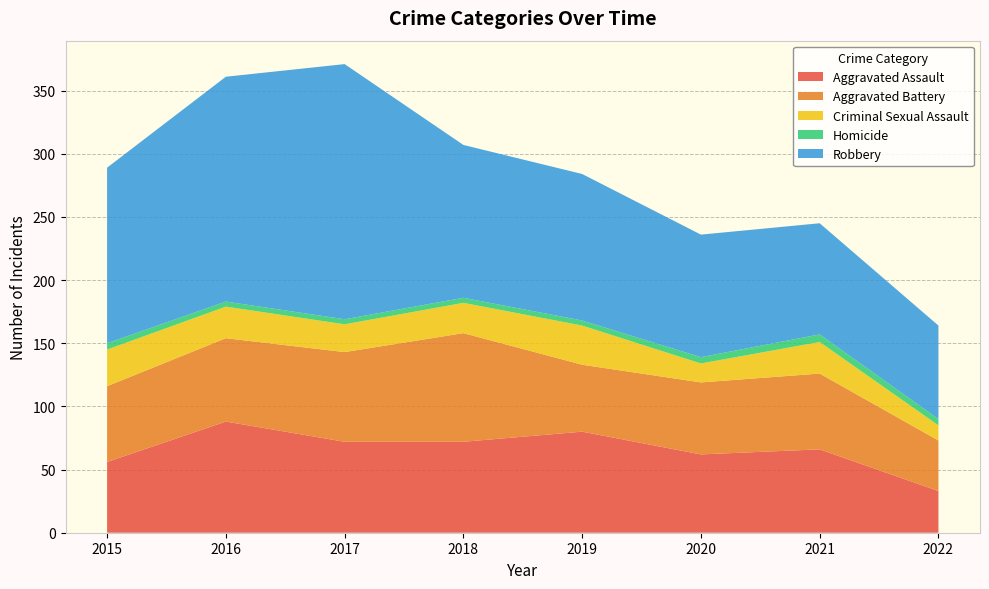

Reading right to left, list all the values displayed in this chart.

Aggravated Assault: 2022=33	2021=66	2020=62	2019=80	2018=72	2017=72	2016=88	2015=56
Aggravated Battery: 2022=40	2021=60	2020=57	2019=53	2018=86	2017=71	2016=66	2015=60
Criminal Sexual Assault: 2022=12	2021=25	2020=15	2019=31	2018=24	2017=22	2016=25	2015=29
Homicide: 2022=5	2021=6	2020=5	2019=4	2018=4	2017=4	2016=4	2015=5
Robbery: 2022=74	2021=88	2020=97	2019=116	2018=121	2017=202	2016=178	2015=139